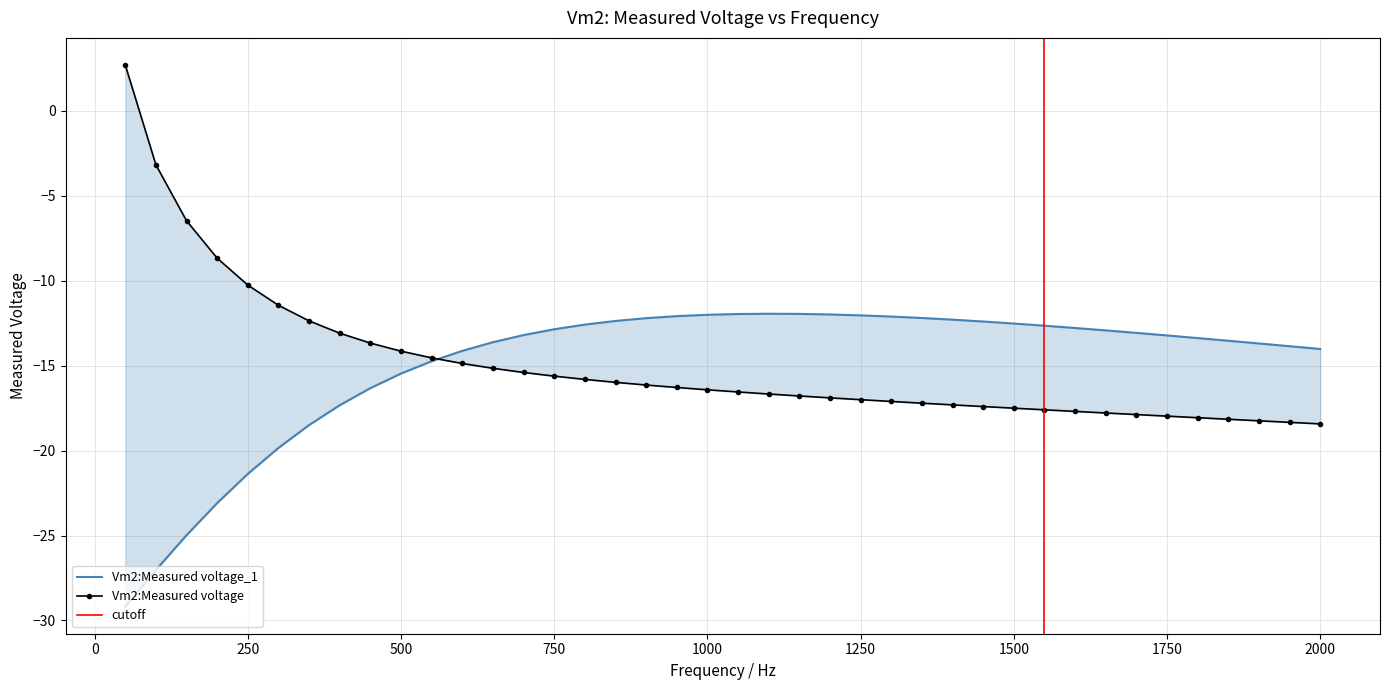

Where do Vm2:Measured voltage and Vm2:Measured voltage_1 first cross each other?

550 and 600